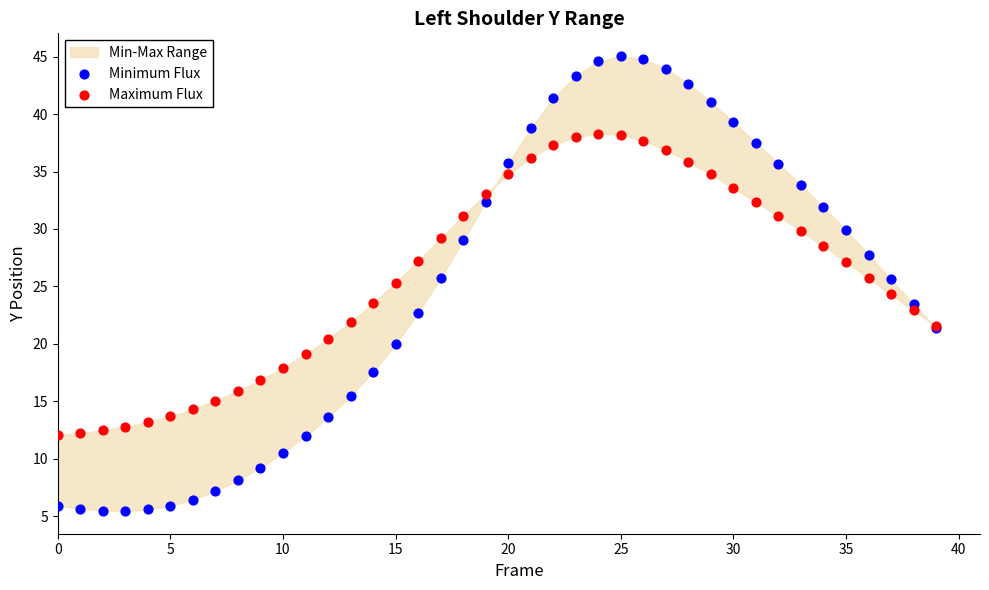

Which series reaches the minimum Y coordinate?

Minimum Flux